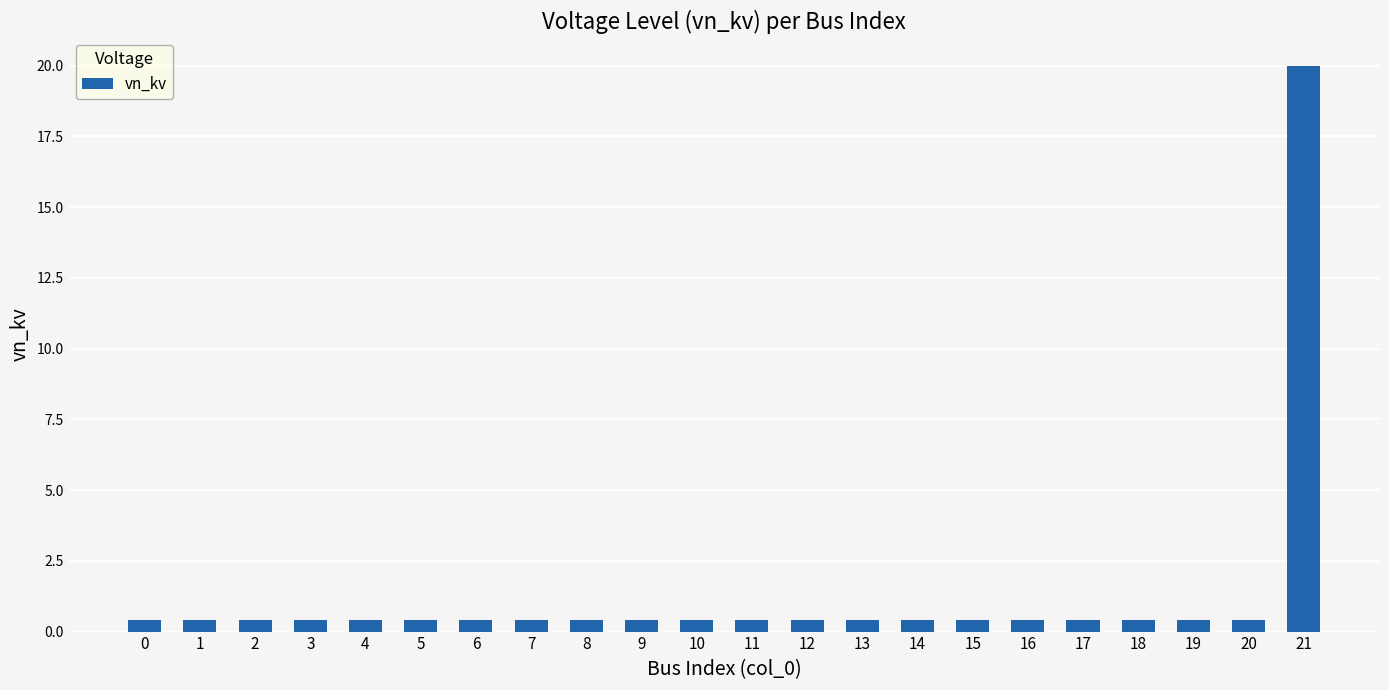

What is the difference between the maximum and minimum values?

19.6